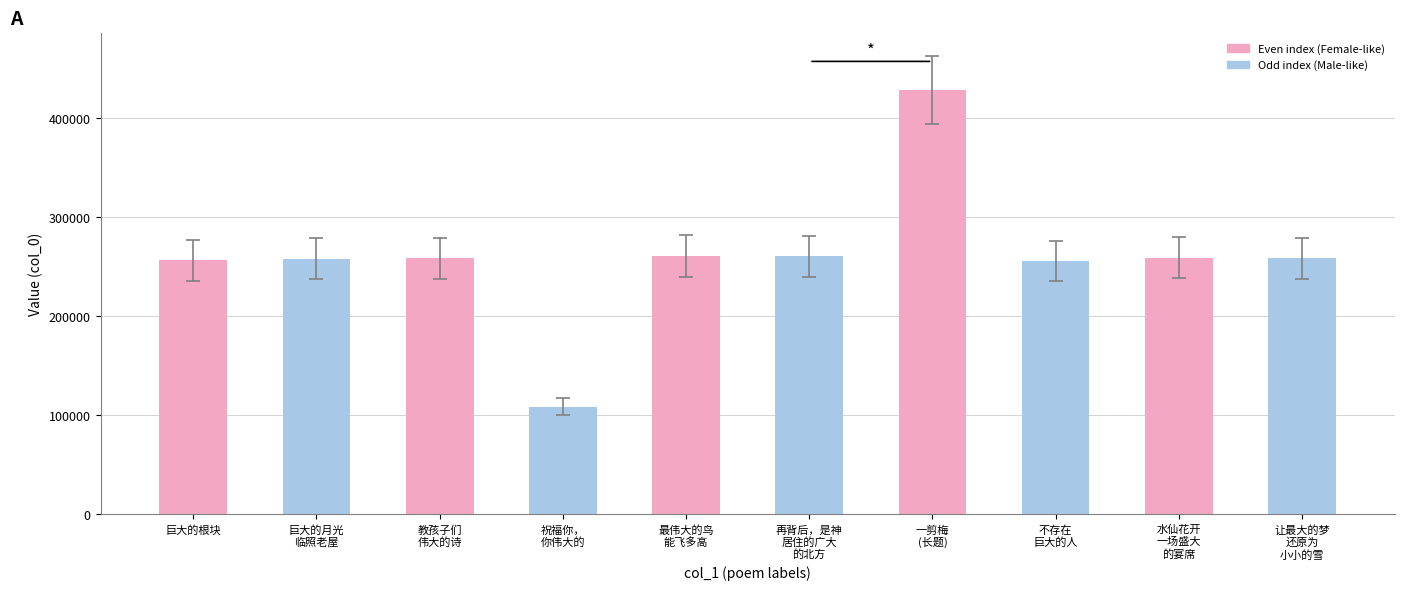

True or false: the data shows 258381 at 让最大的梦
还原为
小小的雪.

True